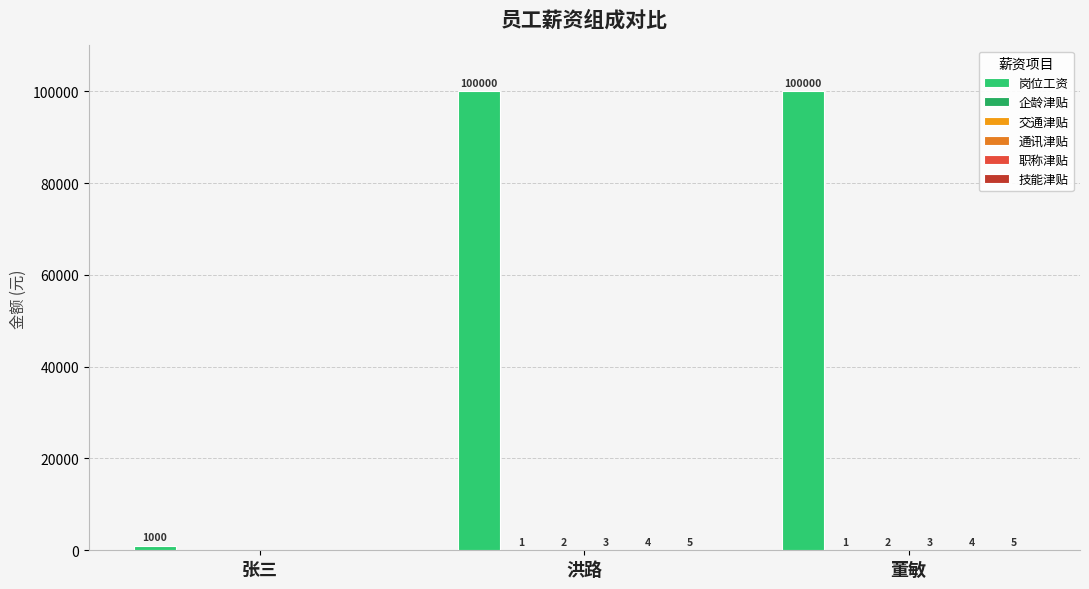

Which has a higher value, 董敏 or 张三?

董敏